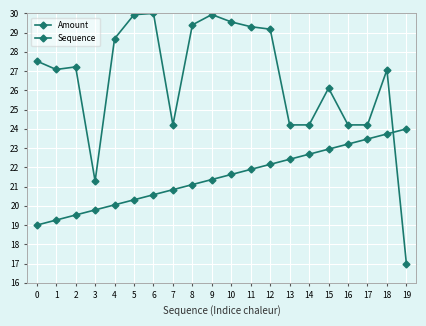

How many data points does each series have?

20